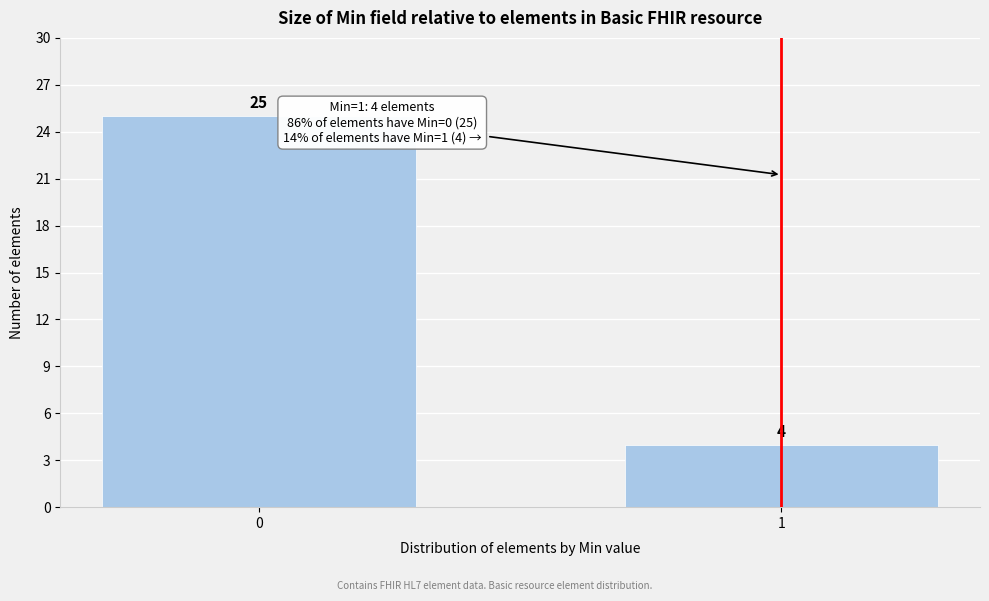

Reading left to right, extract all data points from this chart.

25	4